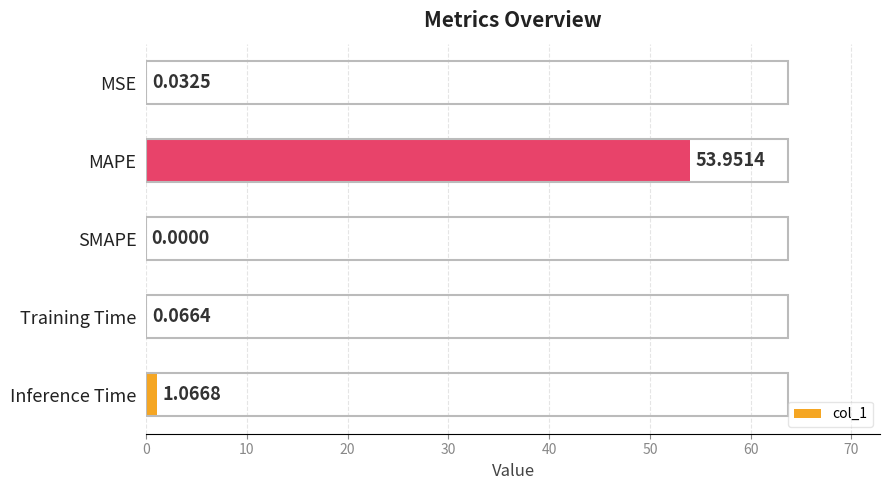

Which label corresponds to the largest value in the chart?

MAPE